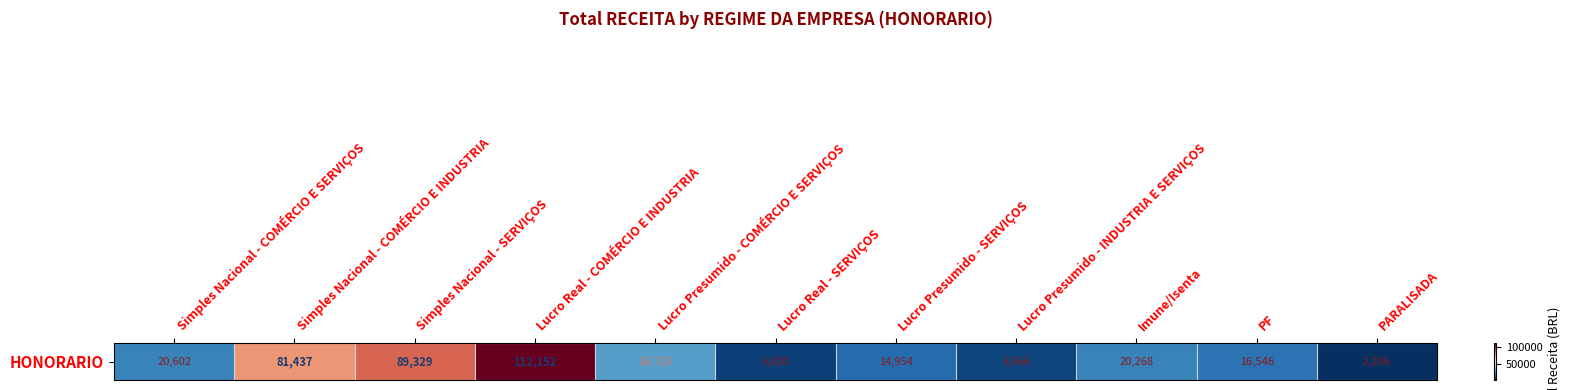

What value does the data have at Simples Nacional - SERVIÇOS?

89329.3